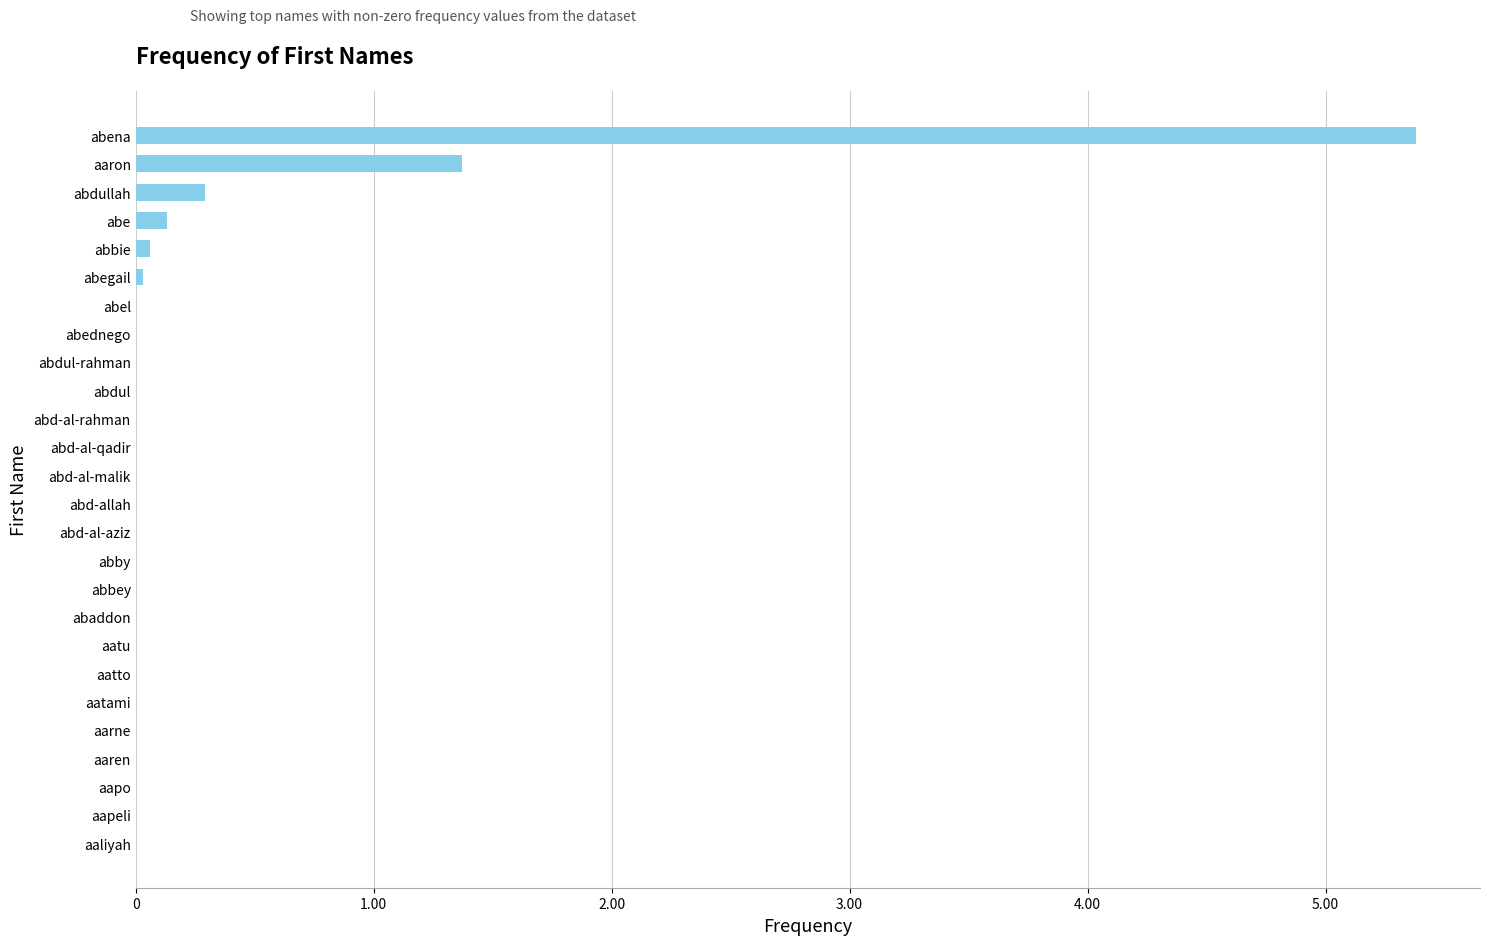

What value does the data have at abena?

5.4